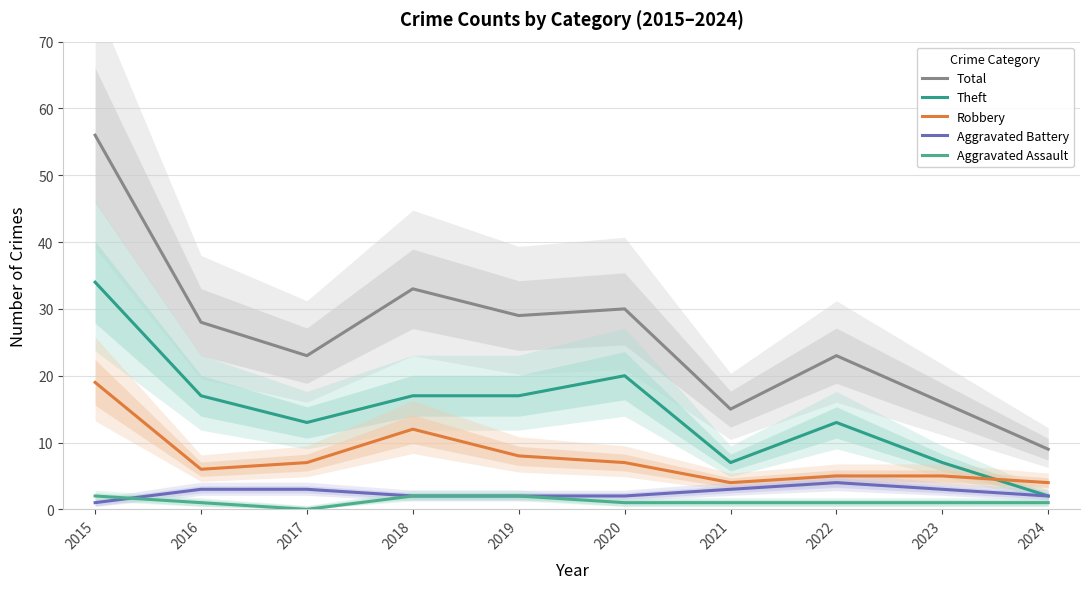

Which label corresponds to the smallest value in the chart?

2017